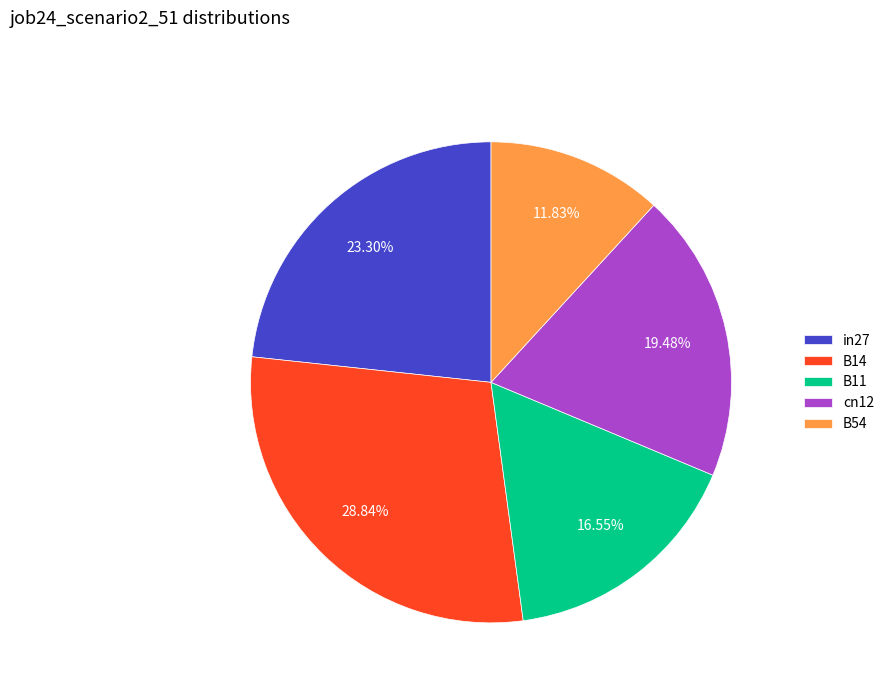

Combined, do cn12 and in27 account for over 50%?

No